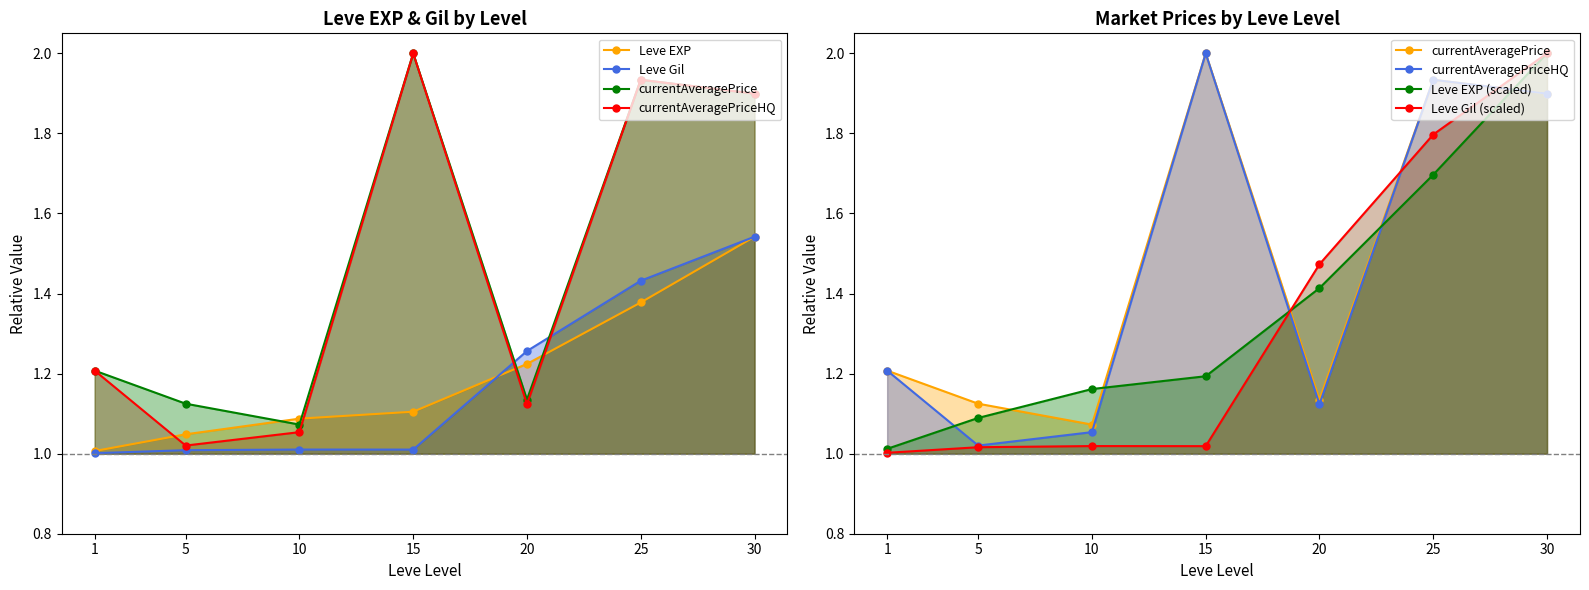

Which series has the largest total across all categories?

currentAveragePrice